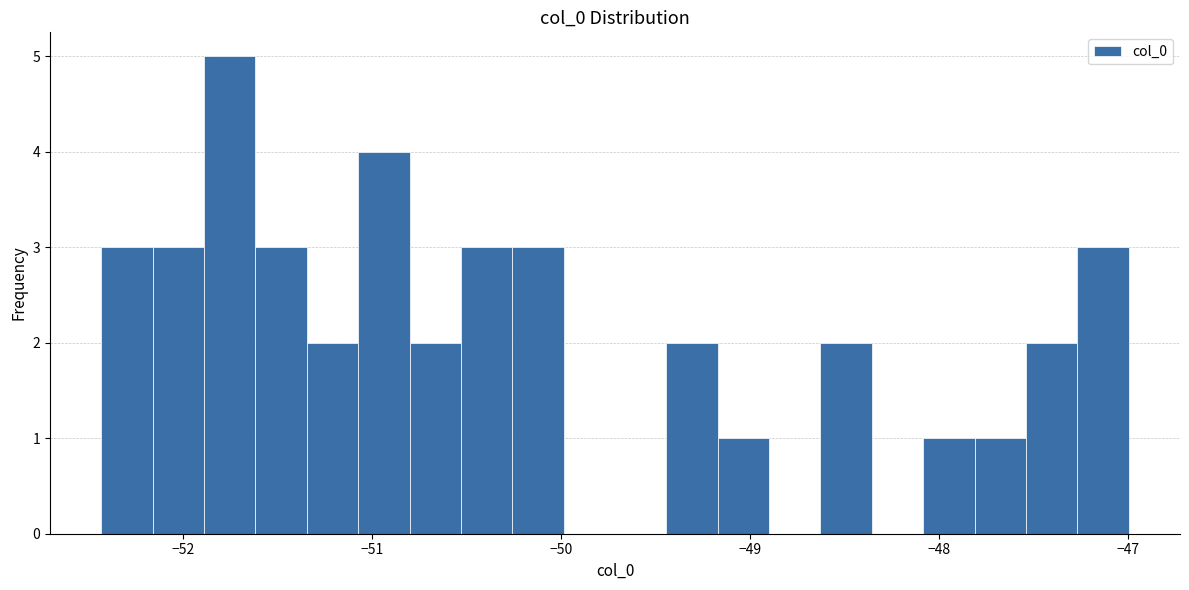

Around what value on the x-axis is the tallest bar? Give the approximate position of its centre, as read against the axis.

-51.8